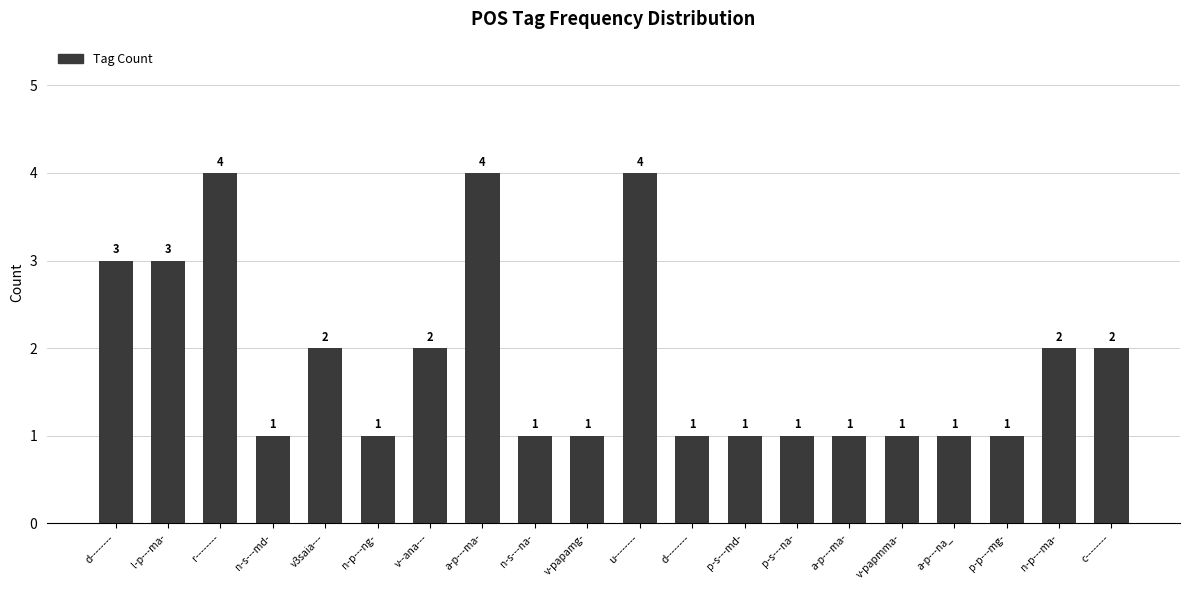

How many values exceed 1?

9